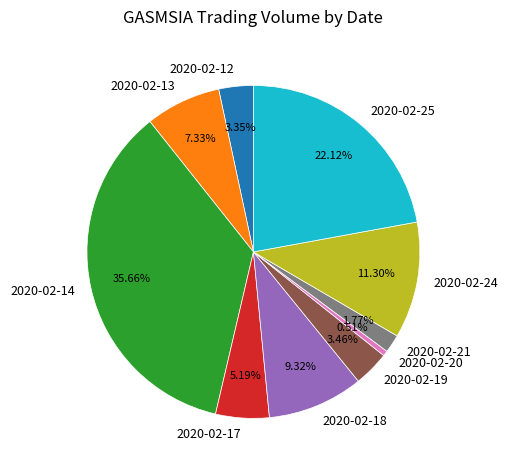

What is the ratio of the value at 2020-02-19 to the value at 2020-02-13?

0.5